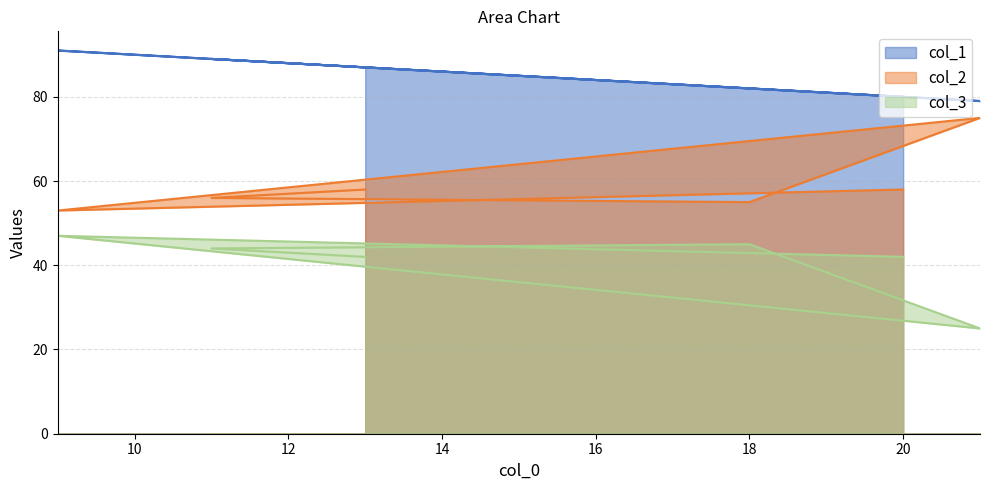

What is the spread (max minus min) of values at 11?

45